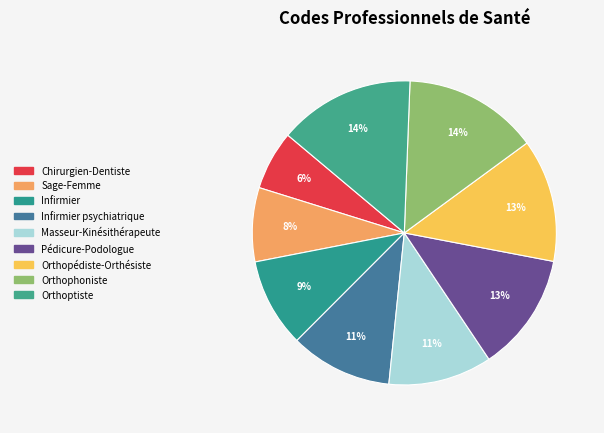

How many slices are in this pie chart?

9